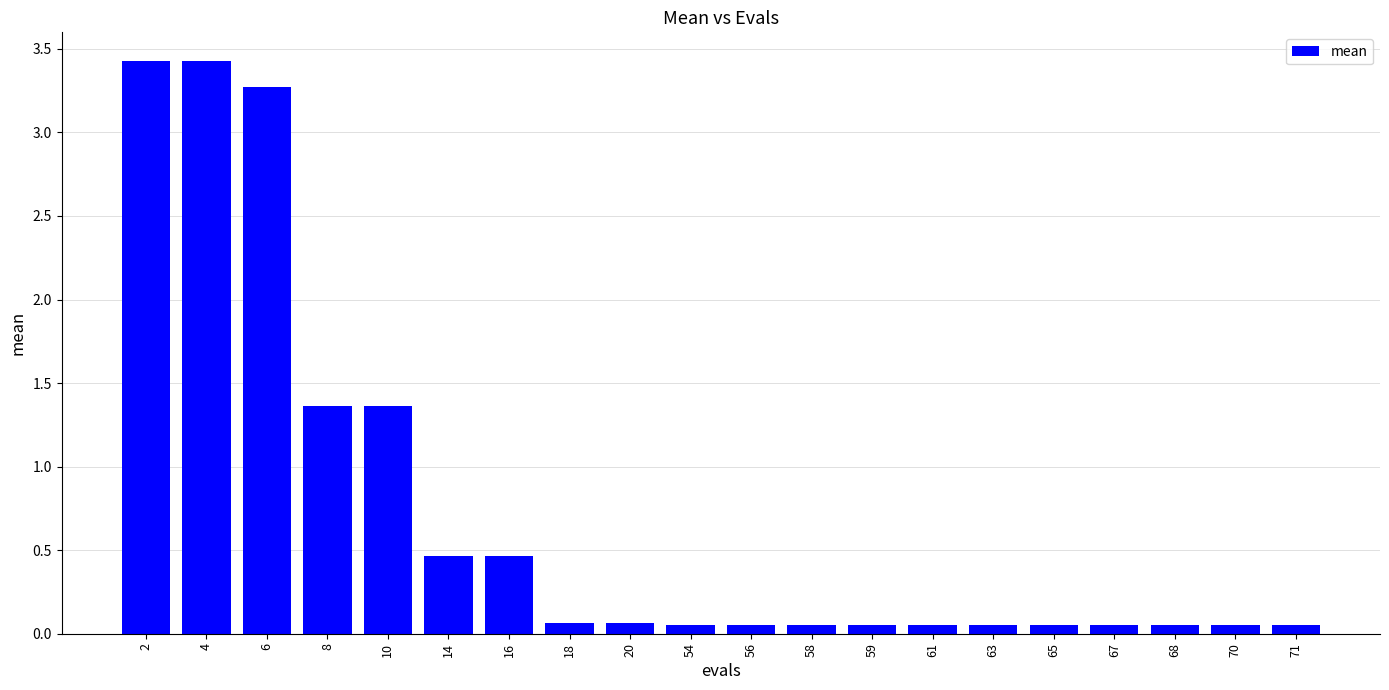

Between 14 and 71, which is larger?

14